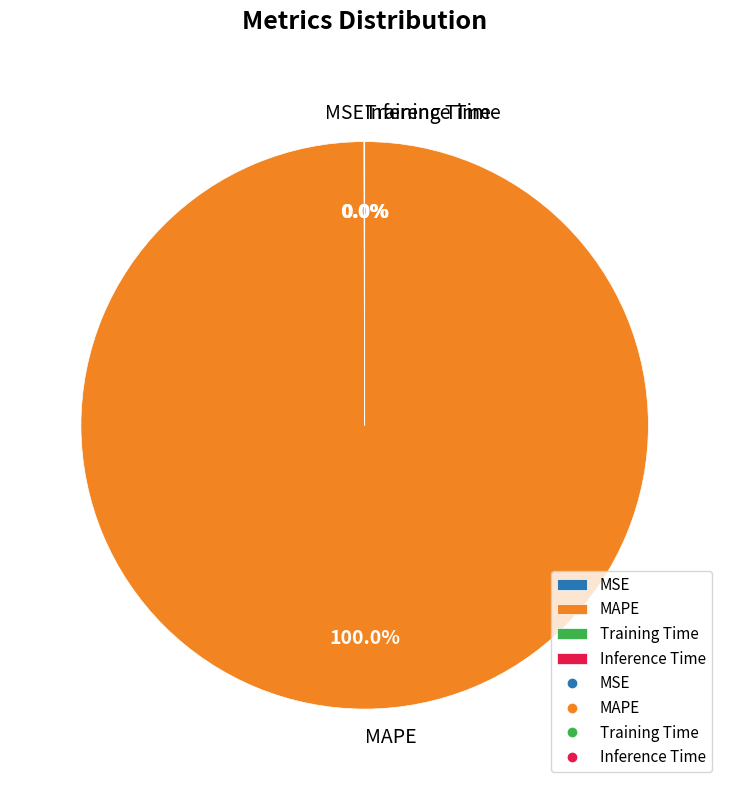

What percentage is the MAPE slice, to the nearest percent?

100%